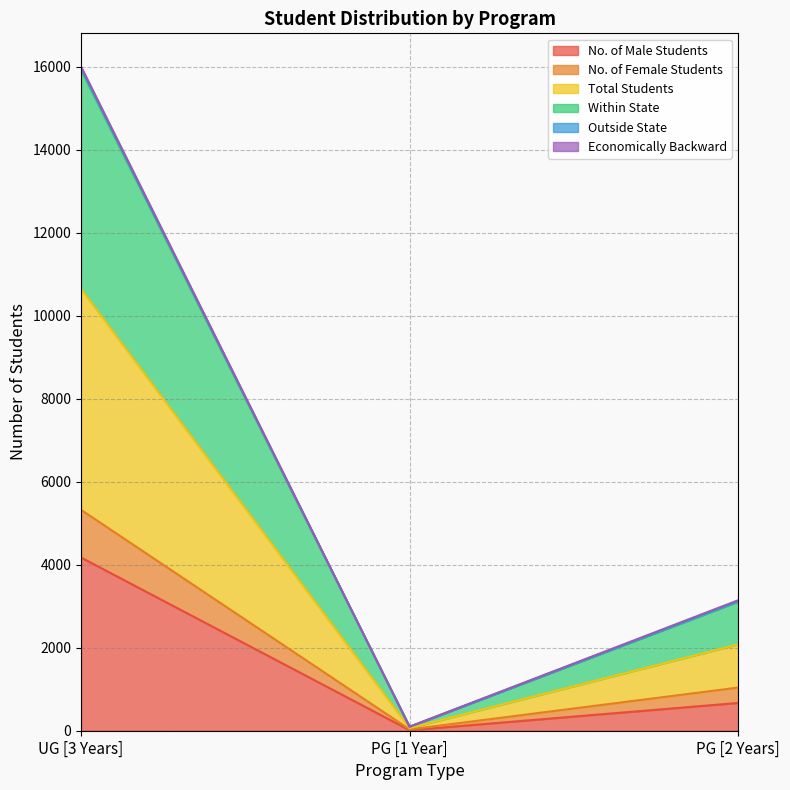

What is the greatest value displayed?

16002